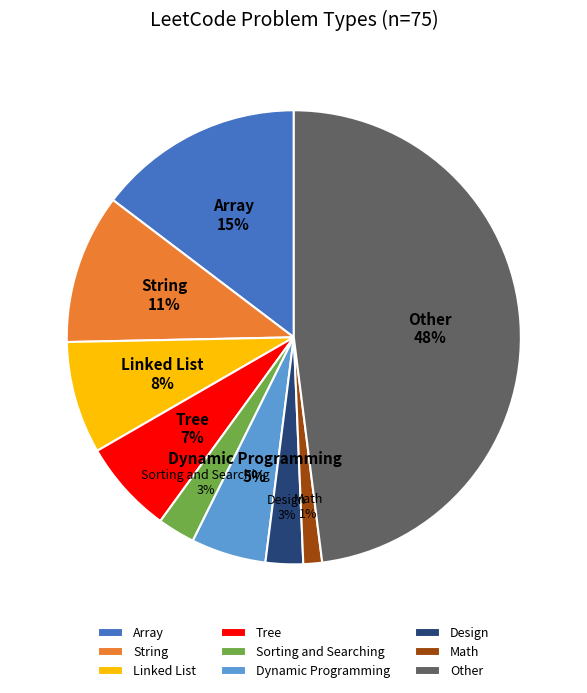

Between Tree and Other, which is larger?

Other